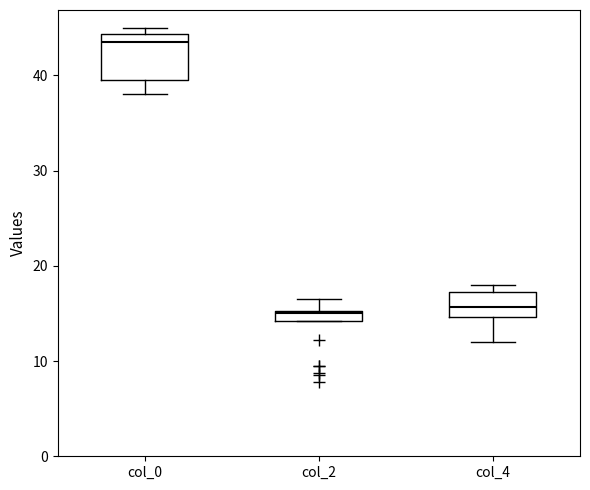

Where does the lower whisker of the box for col_4 end on the y-axis? The values are not printed on the chart, so give them approximately, as read against the axis.

12